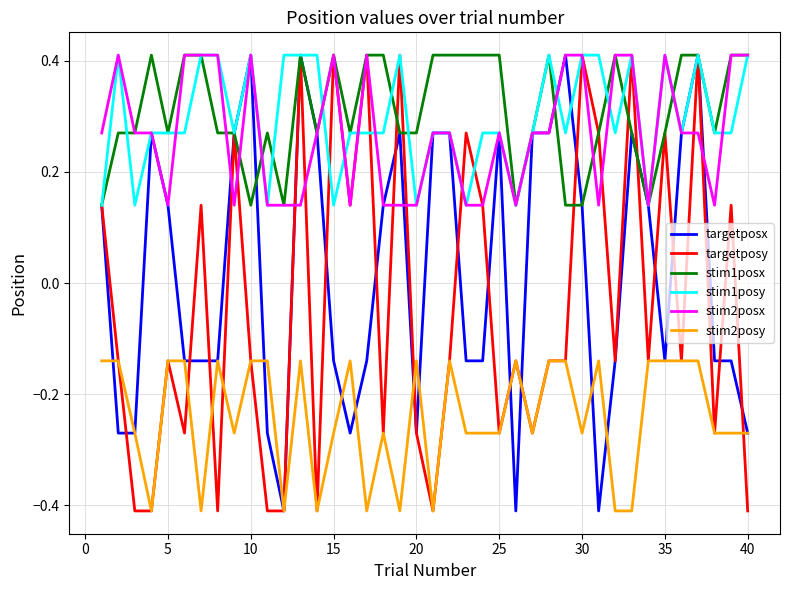

True or false: stim2posy and stim1posy intersect in this chart.

False